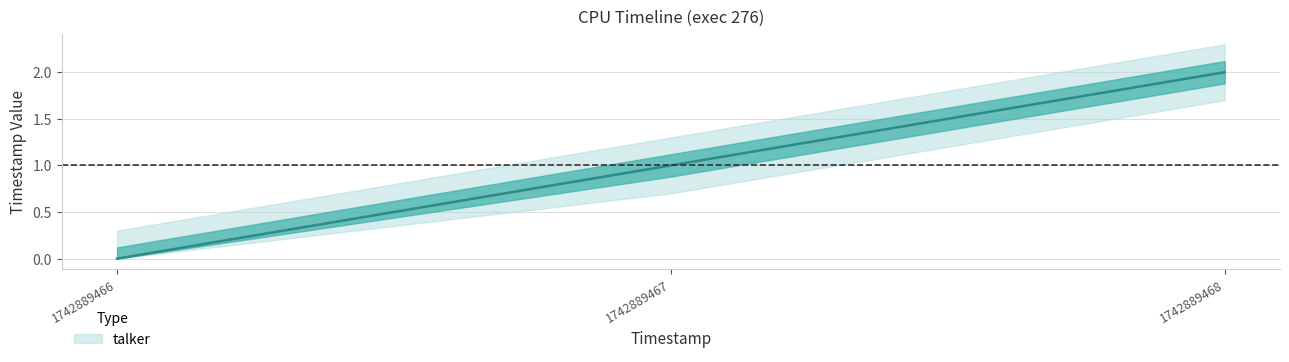

What is the difference between the values at 1742889466 and 1742889467?

1